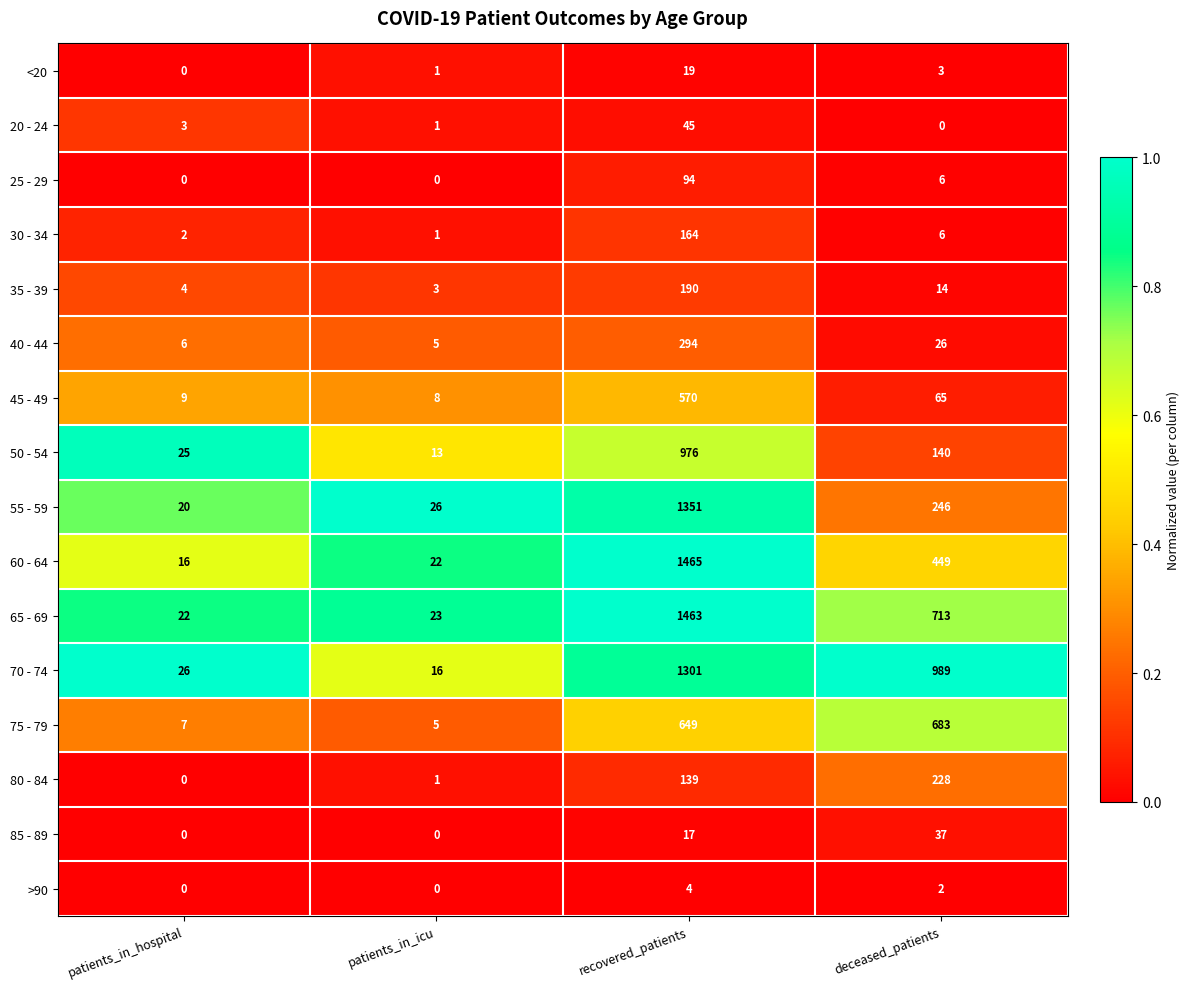

List the series in order of their peak value, lowest first.

>90, <20, 85 - 89, 20 - 24, 25 - 29, 30 - 34, 35 - 39, 80 - 84, 40 - 44, 45 - 49, 75 - 79, 50 - 54, 70 - 74, 55 - 59, 65 - 69, 60 - 64